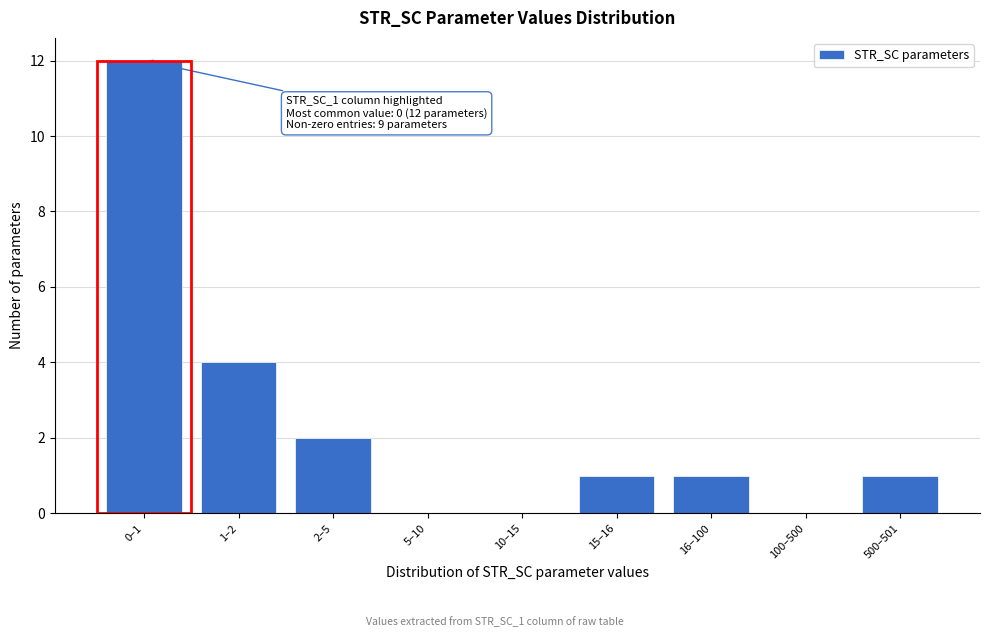

Reading left to right, what are all the values shown in this chart?

0–1=12	1–2=4	2–5=2	5–10=0	10–15=0	15–16=1	16–100=1	100–500=0	500–501=1